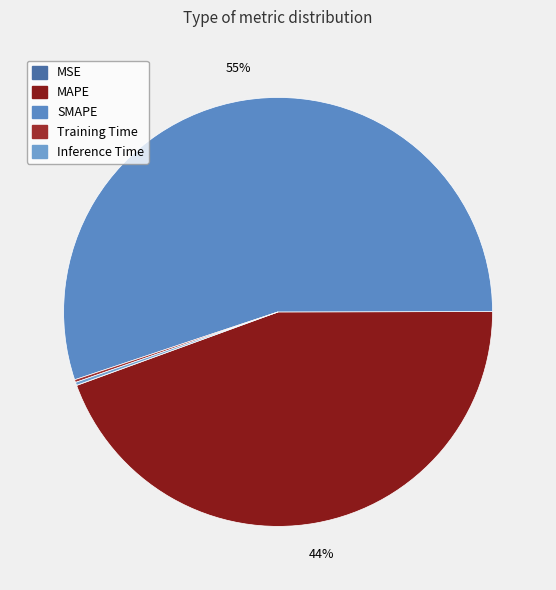

What percentage do Inference Time and Training Time together represent?

0.4%